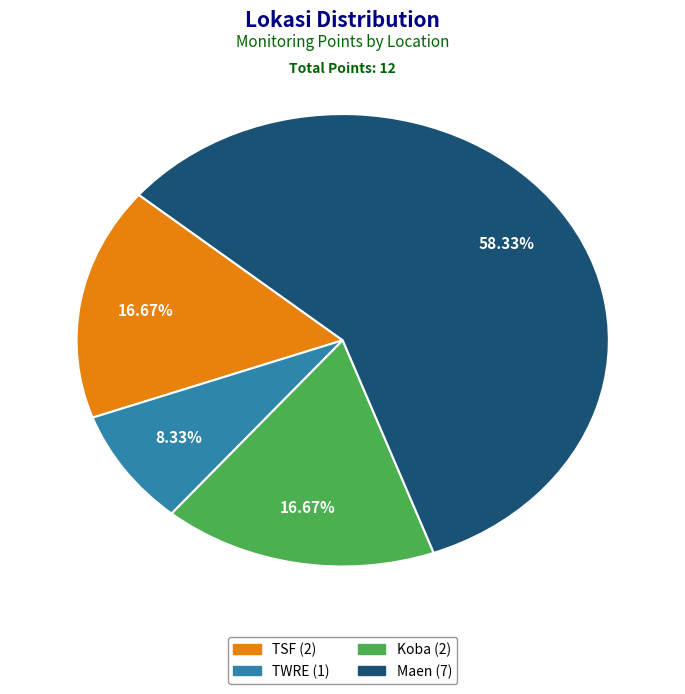

Count the number of slices in the pie.

4